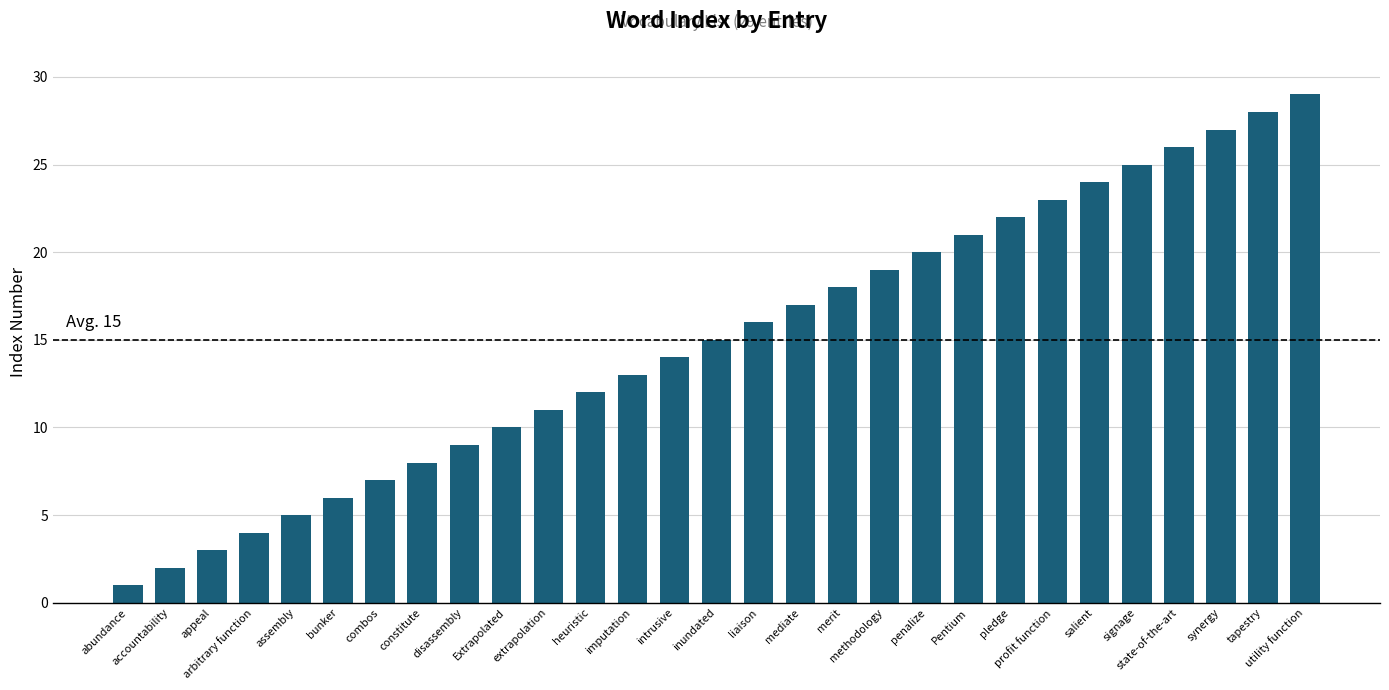

What is the ratio of the value at assembly to the value at abundance?

5.0